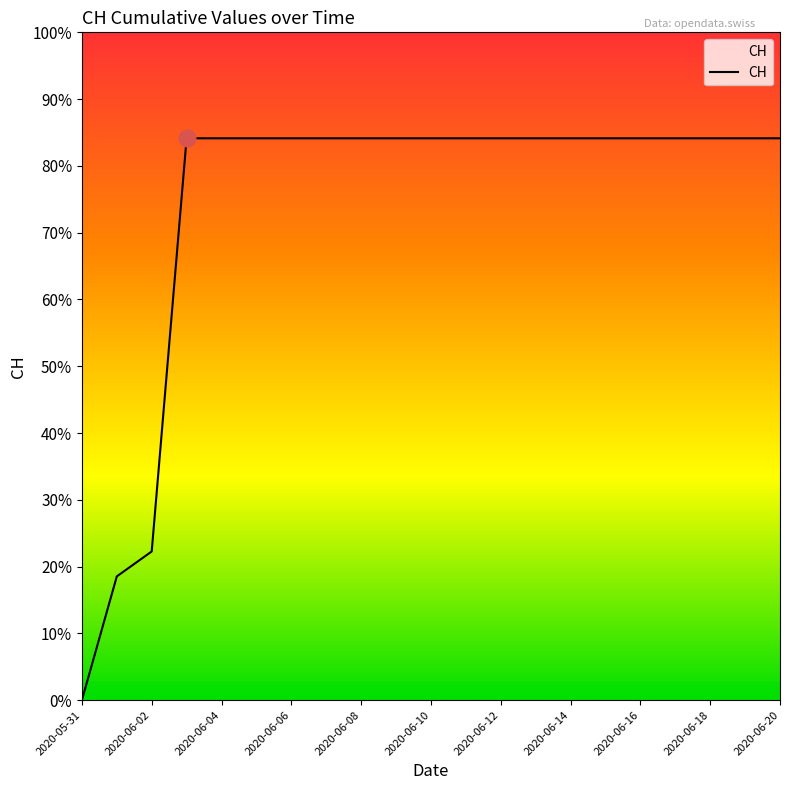

Reading right to left, what are all the values shown in this chart?

631	631	631	631	631	631	631	631	631	631	631	631	631	631	631	631	631	631	167	139	0